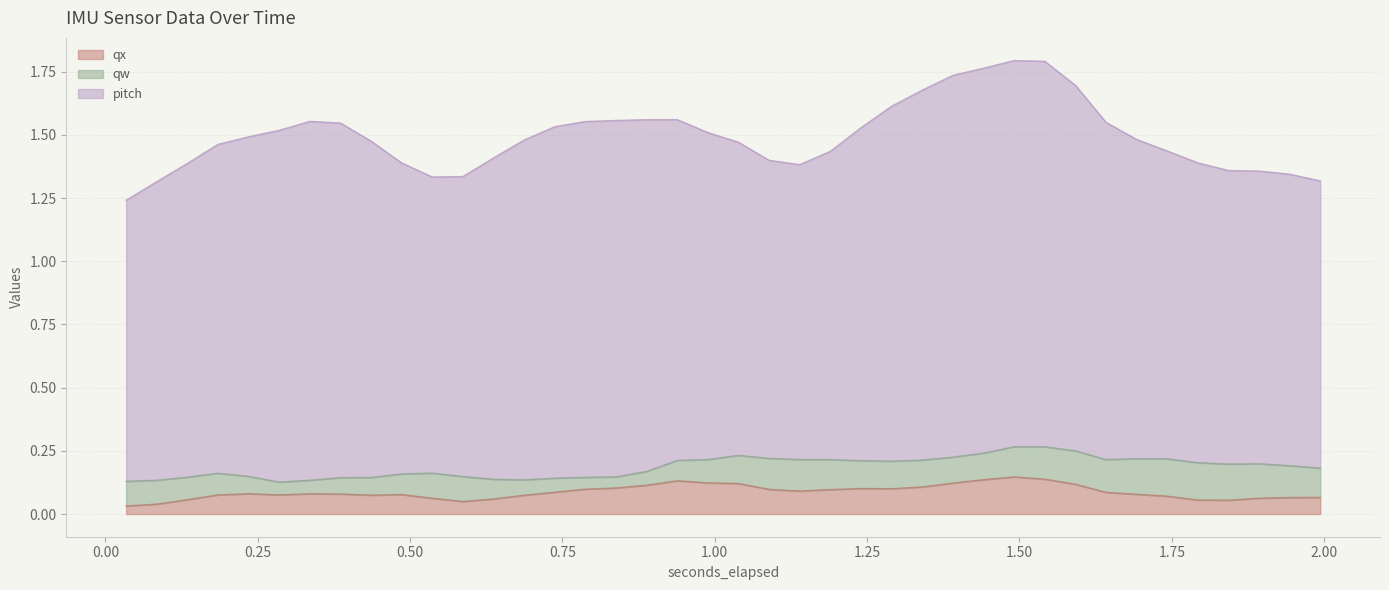

What are all the series names shown in the legend?

qx, qw, pitch